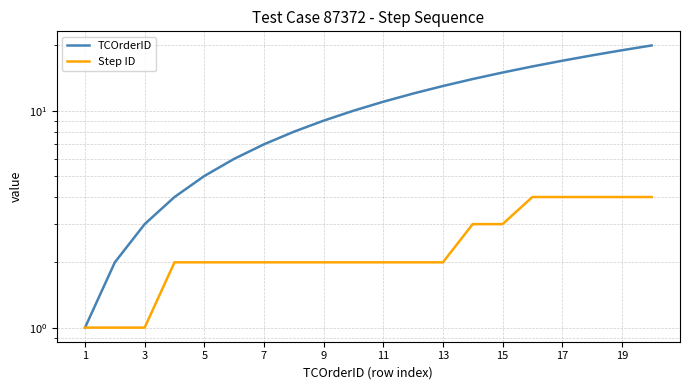

True or false: Step ID has more than 1 points higher than both neighbors.

False